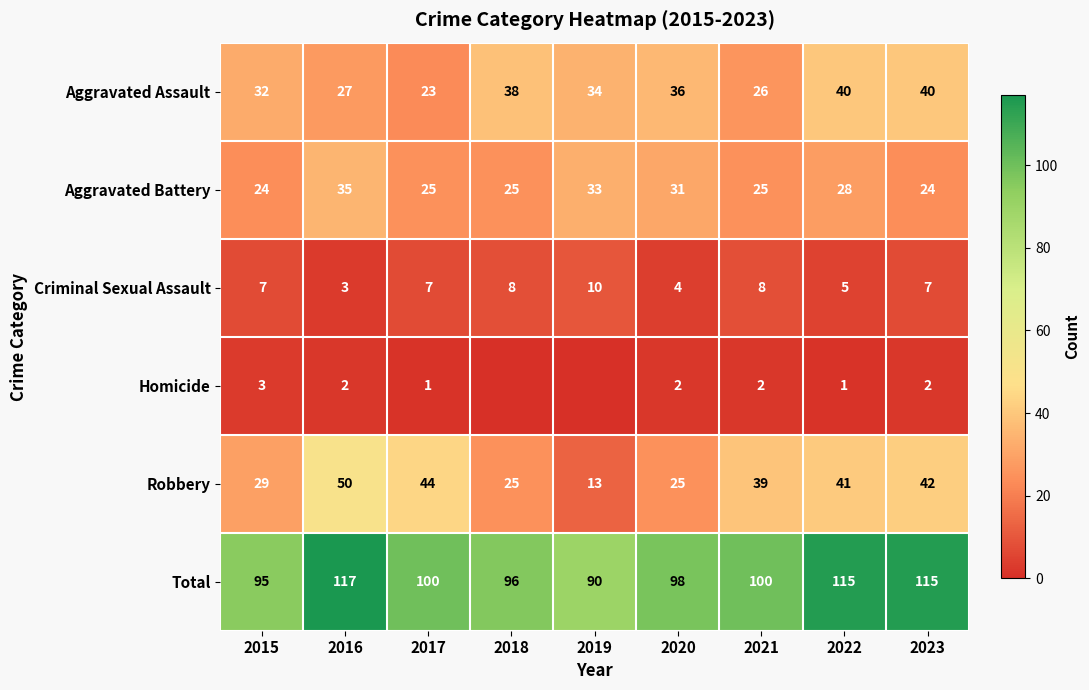

At which category is the sum across all series the highest?

2016